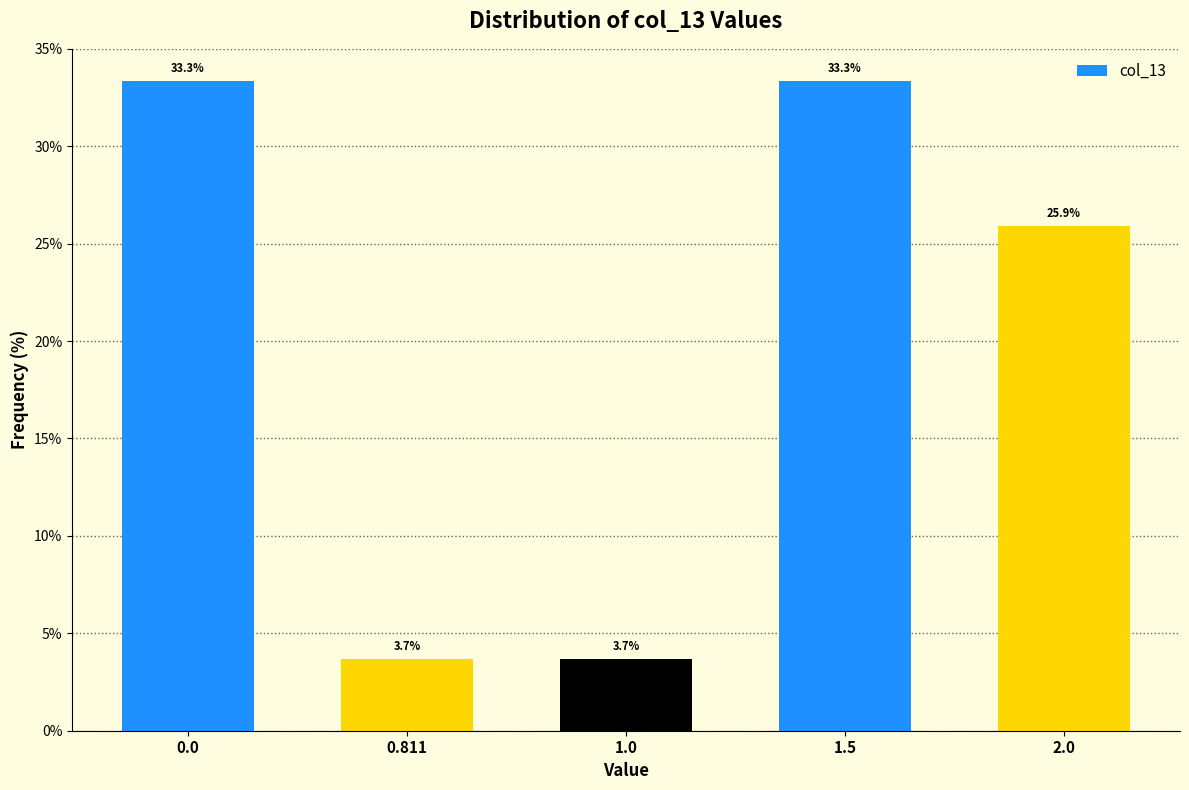

Reading left to right, transcribe all the data shown in this chart.

0.0=33.3	0.811=3.7	1.0=3.7	1.5=33.3	2.0=25.9